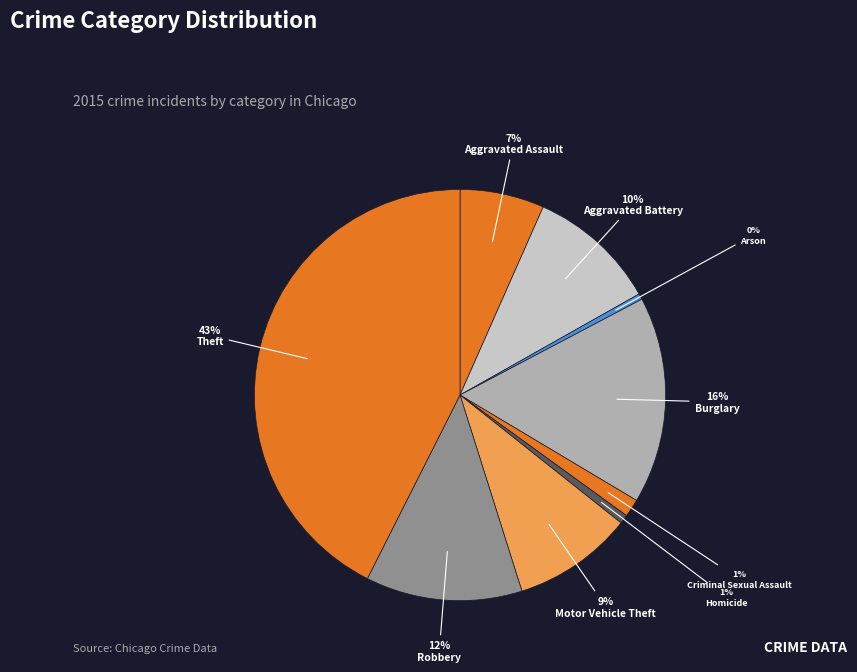

Is Aggravated Battery the majority of the pie?

No